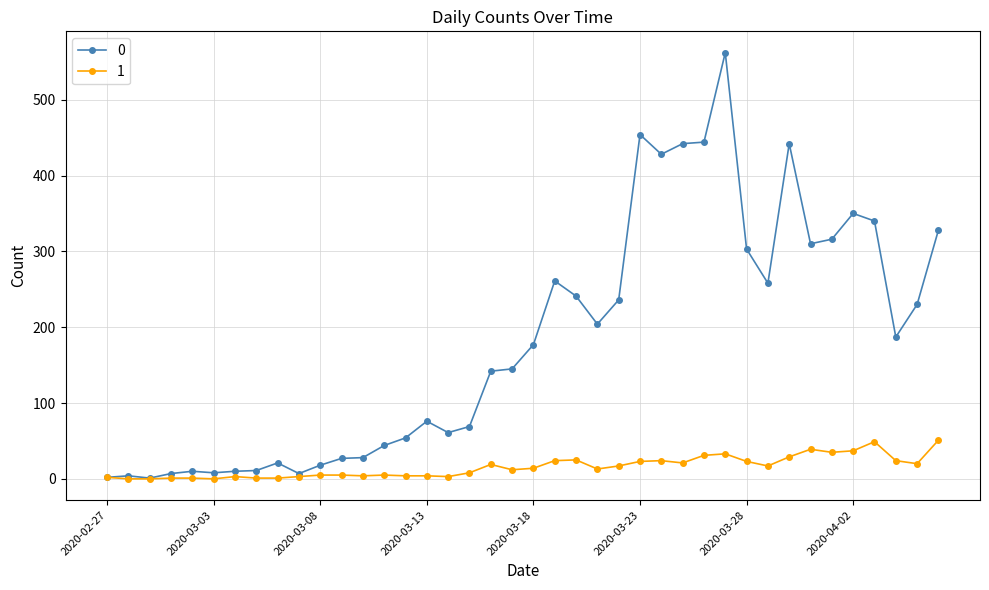

At how many categories does at least one series exceed 275?

12